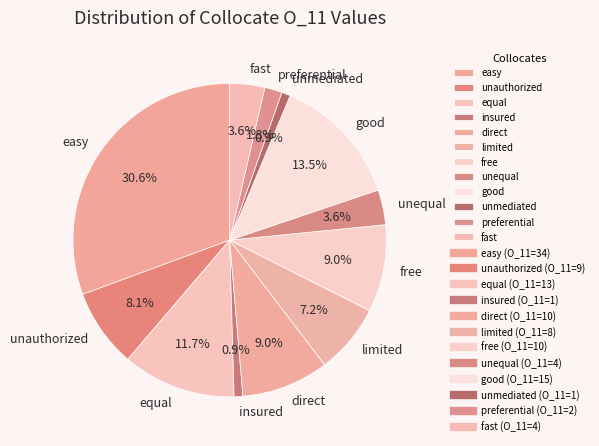

Is fast the majority of the pie?

No